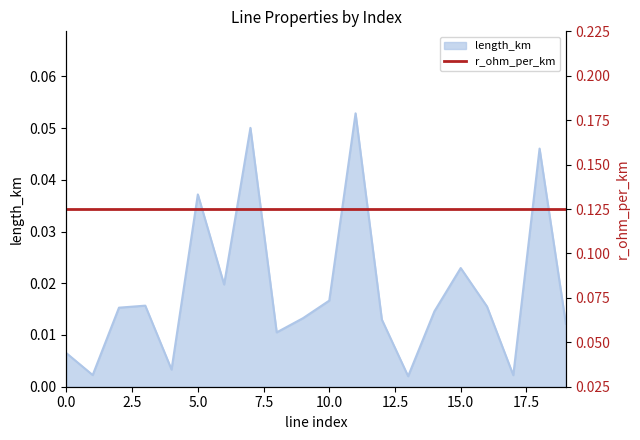

What is the sum of all values?

0.4